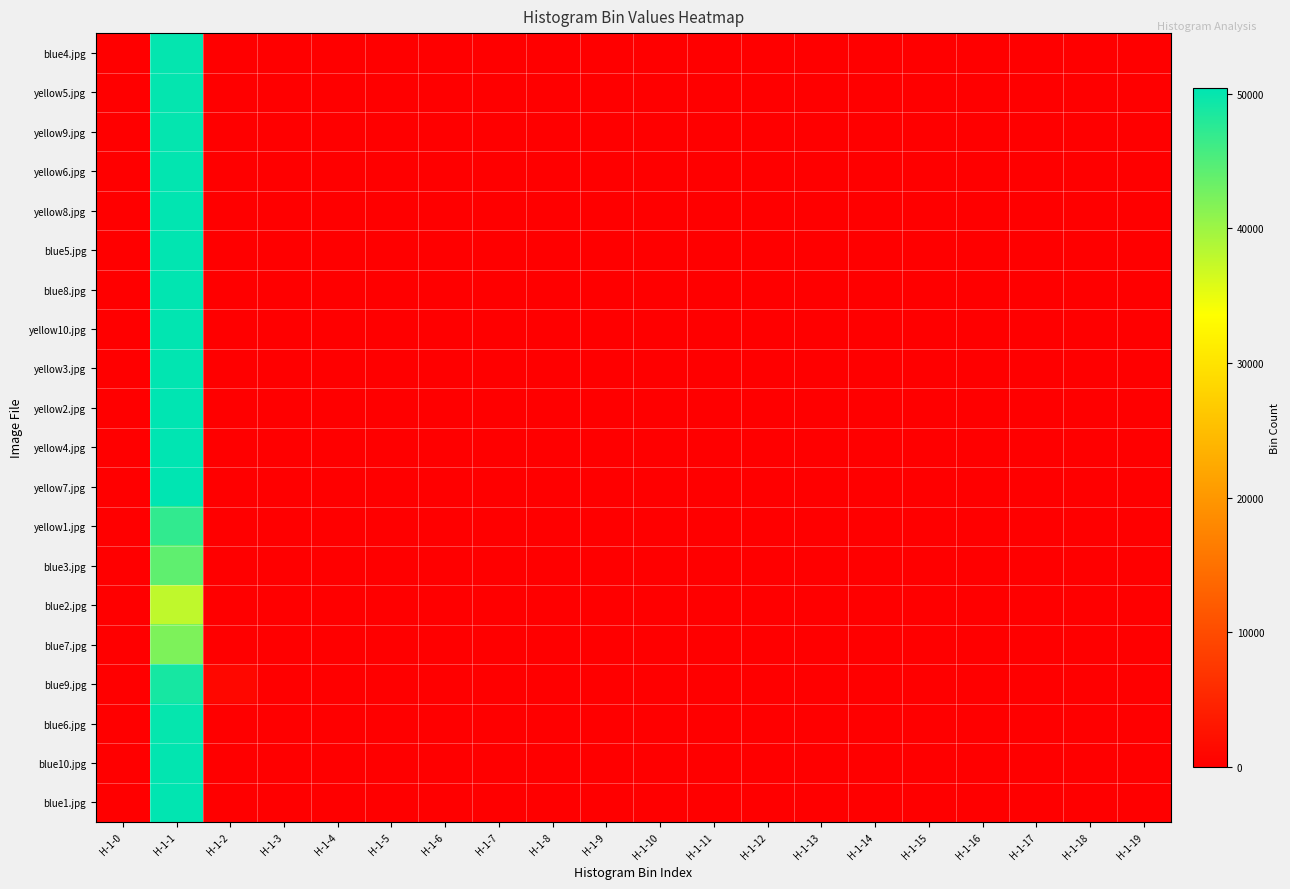

At H-1-4, list the series in order from largest to smallest.

blue4.jpg, yellow5.jpg, yellow9.jpg, yellow6.jpg, yellow8.jpg, blue5.jpg, blue8.jpg, yellow10.jpg, yellow3.jpg, yellow2.jpg, yellow4.jpg, yellow7.jpg, yellow1.jpg, blue3.jpg, blue2.jpg, blue7.jpg, blue9.jpg, blue6.jpg, blue10.jpg, blue1.jpg